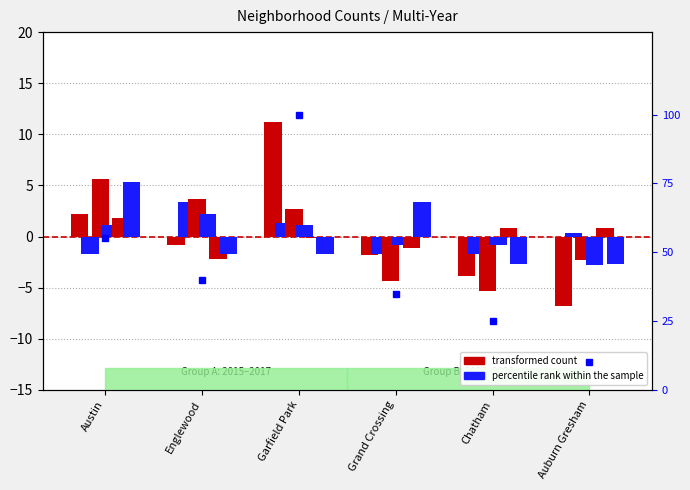

Rank the categories by value from lowest to highest.

Auburn Gresham, Chatham, Grand Crossing, Englewood, Austin, Garfield Park